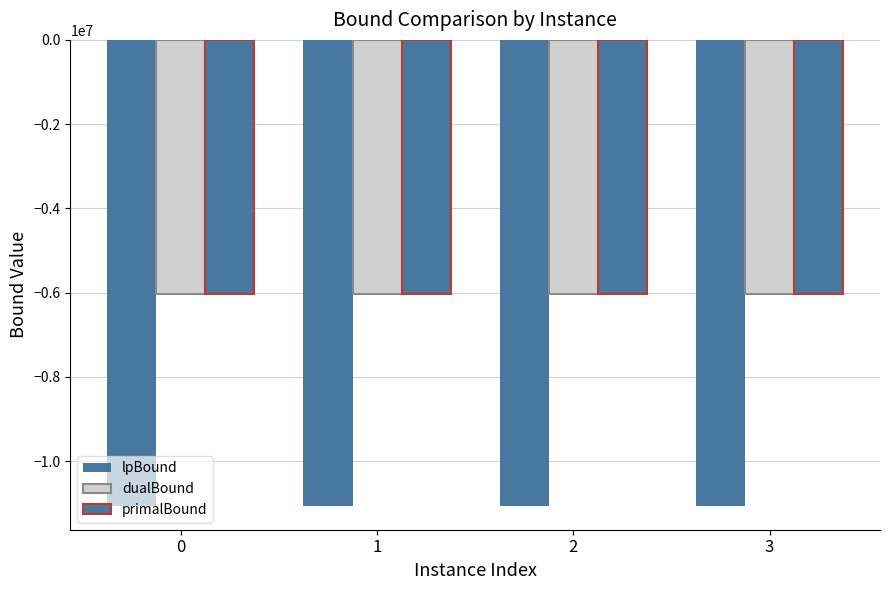

How many groups of bars are there?

4